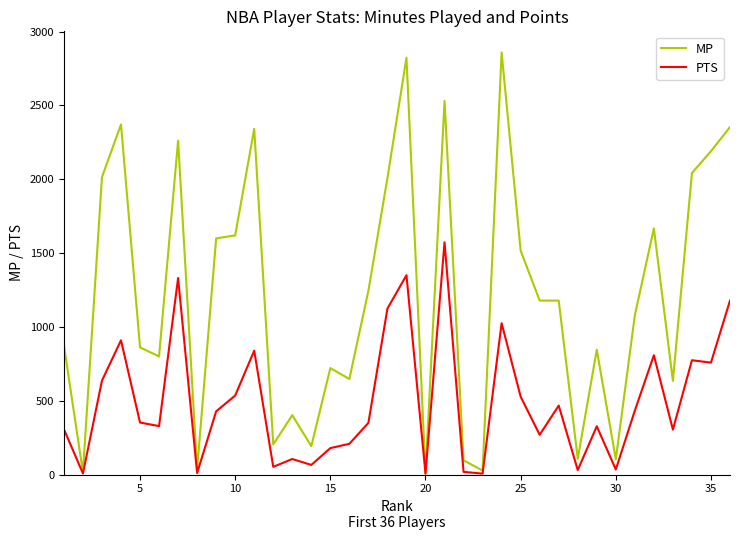

Which series has the largest total across all categories?

MP